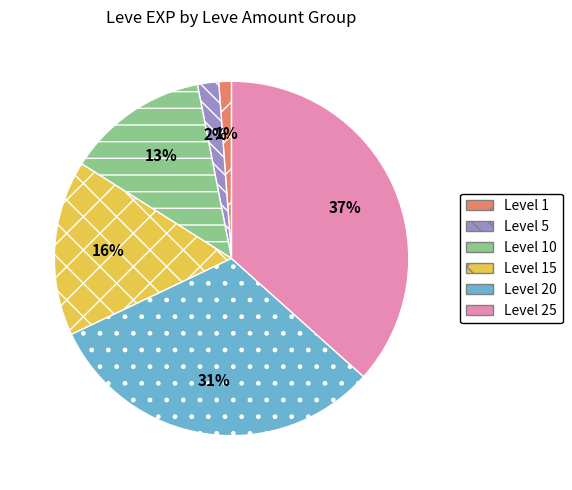

Which slice is the smallest?

Level 1